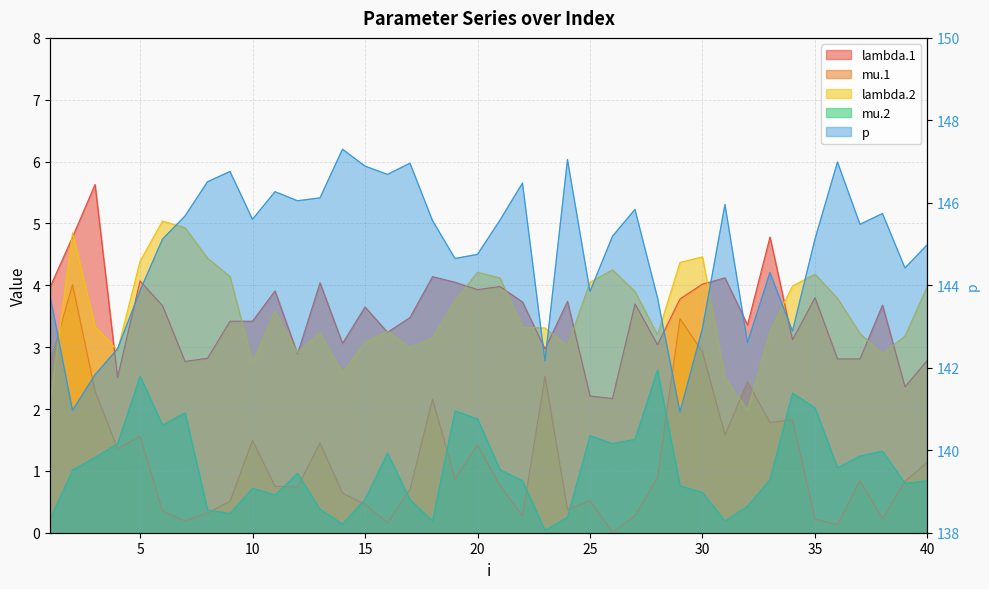

The lambda.1 series shows 5.6 at 11. True or false?

False